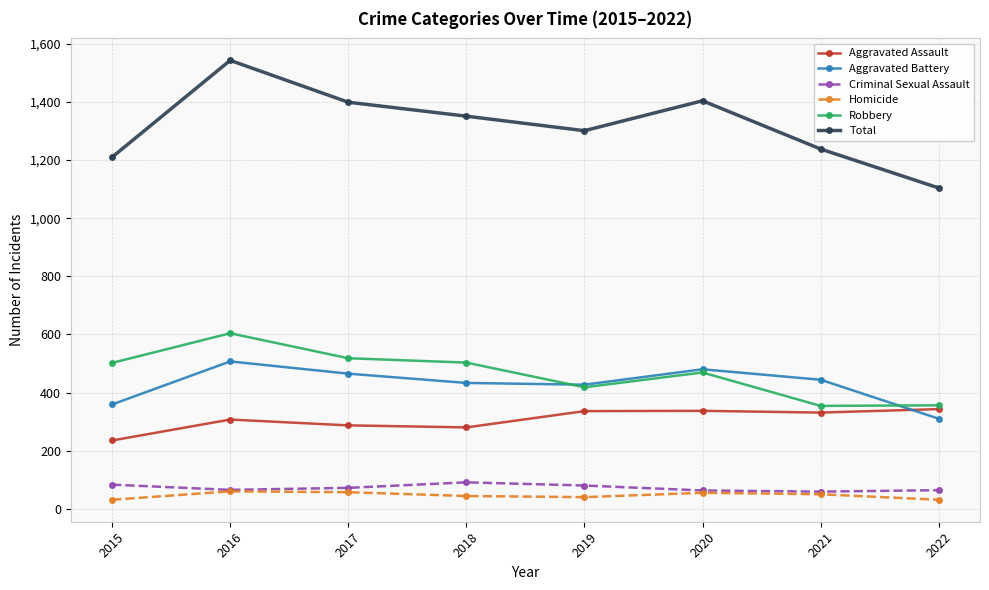

What is the total value across all series at 2019?

2602